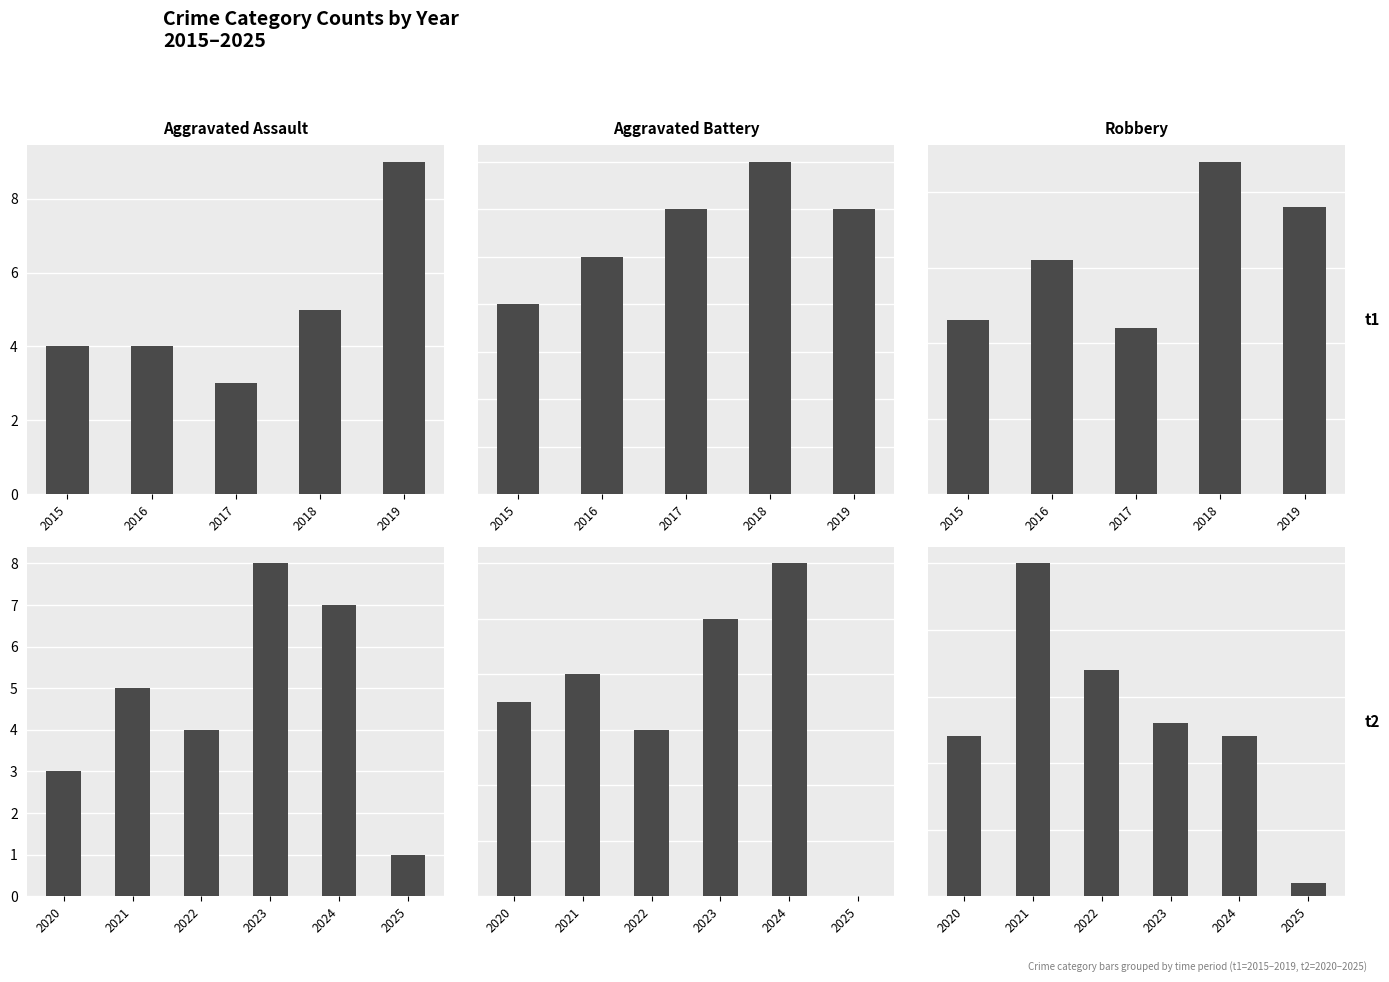

Between 2025 and 2024, which is larger?

2024